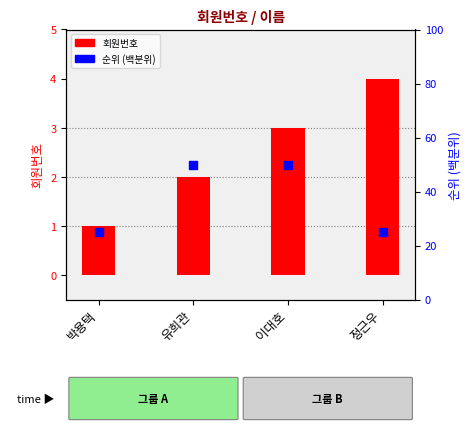

Is the value of 회원번호 at 정근우 greater than the value of 순위 (백분위) at 유희관?

No